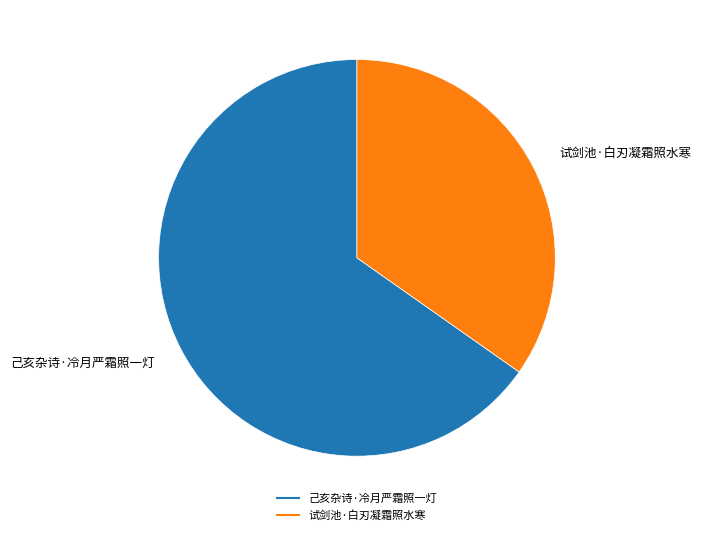

Is there any slice that represents more than half of the pie?

Yes